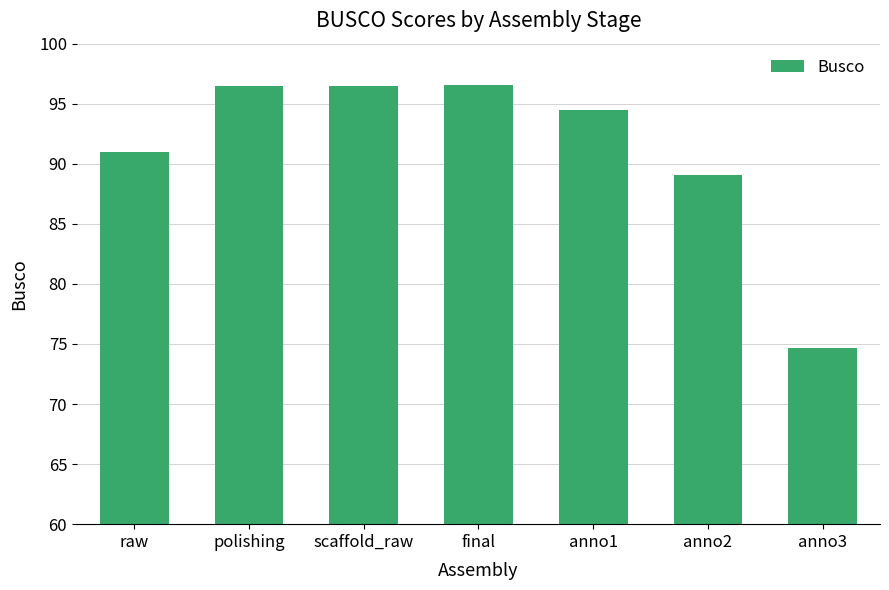

Count the number of values greater than 94.

4